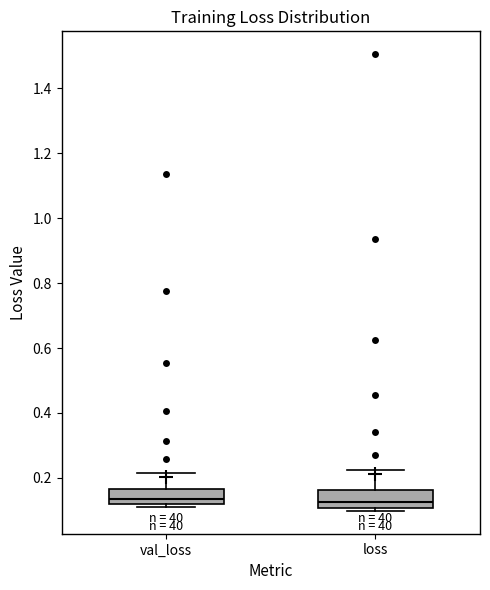

Reading left to right, transcribe this box plot: for each box, give where its median line is, the range the box spans, and where its two whiskers end, as read against the y-axis. The values are not printed on the chart, so give them approximately, as read against the axis.

val_loss: median 0.14, box 0.12 to 0.16, whiskers 0.10 to 0.22
loss: median 0.12, box 0.10 to 0.16, whiskers 0.10 (just below the box's lower edge) to 0.22